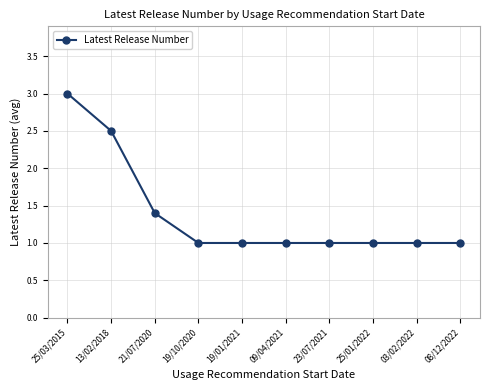

What is the minimum value shown in the chart?

1.0